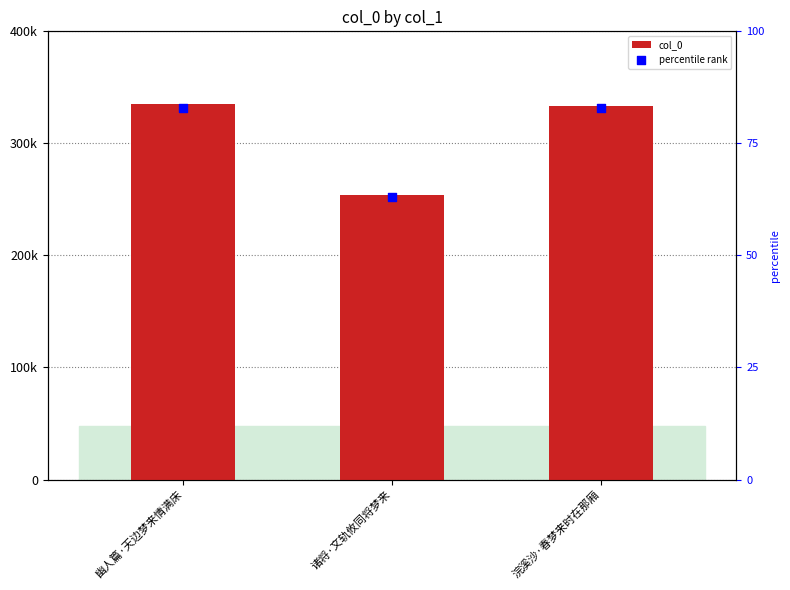

At which category is the sum across all series the highest?

幽人篇·天边梦来情满床